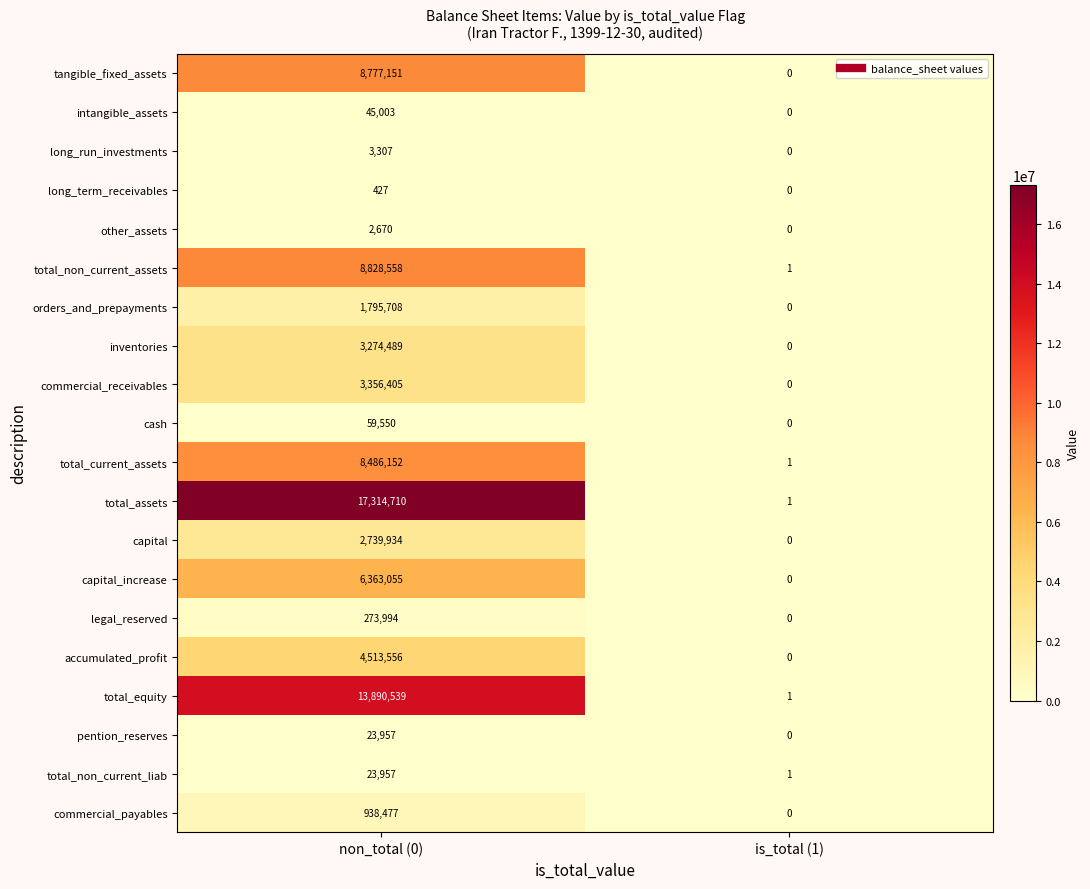

What is the average value of the tangible_fixed_assets series?

4388576